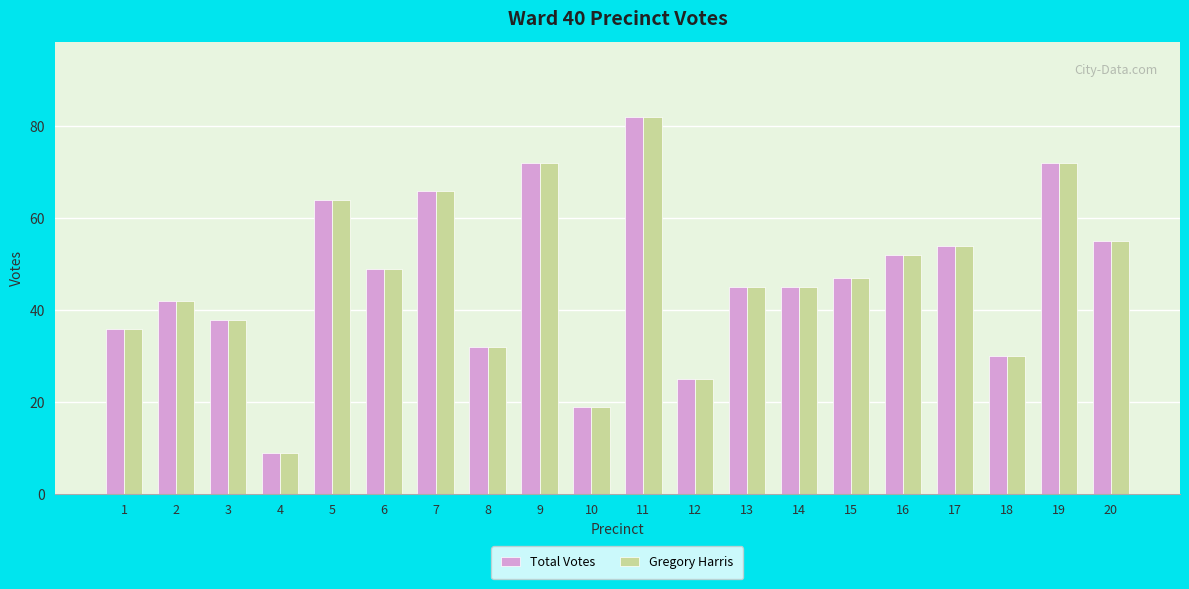

At which label does Gregory Harris reach its peak?

11